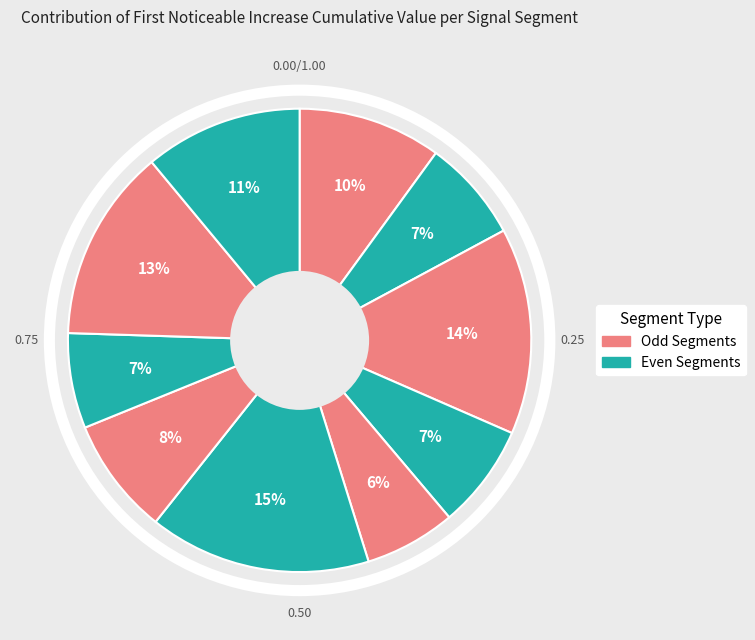

How many slices are in this pie chart?

10